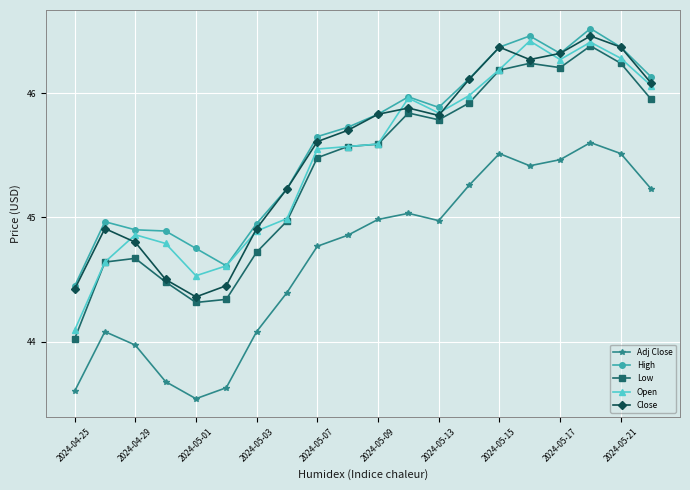

What is the highest value of the Low series?

46.4